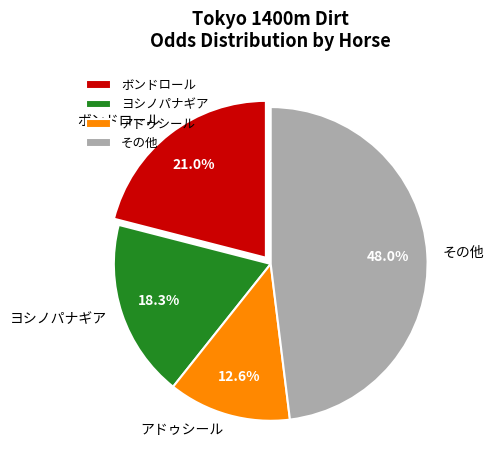

Which has a higher value, アドゥシール or ヨシノパナギア?

ヨシノパナギア